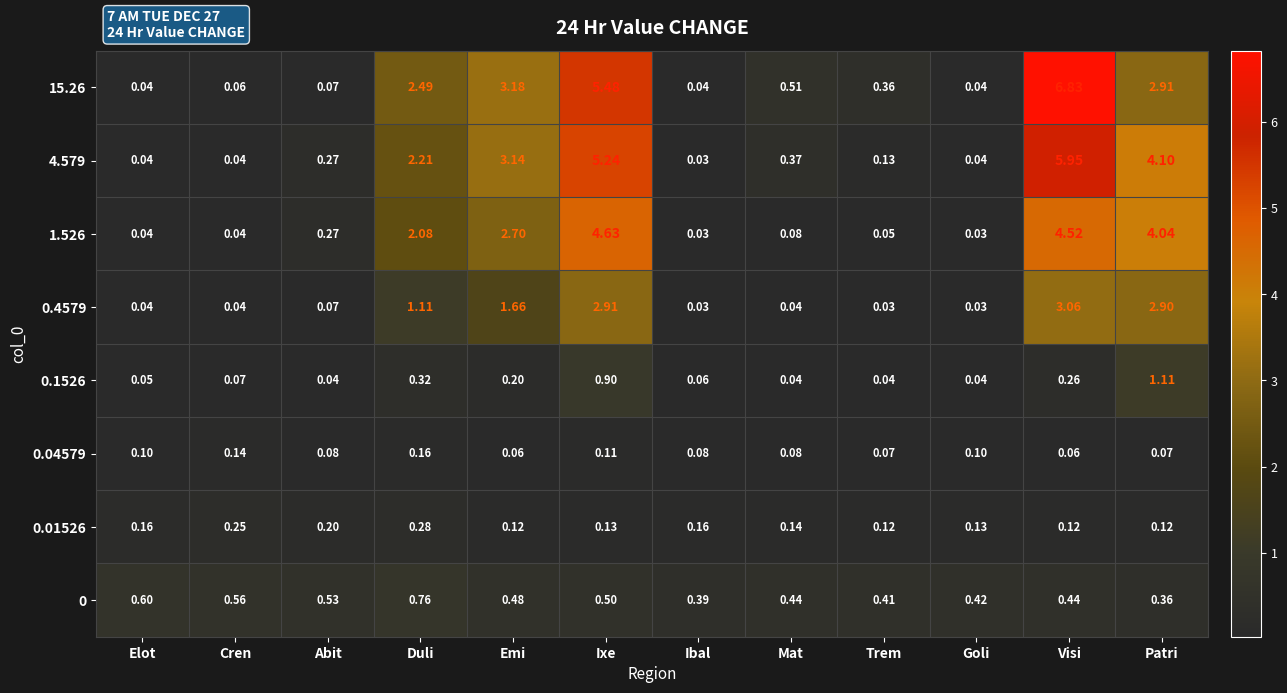

Which series has the largest total across all categories?

15.26